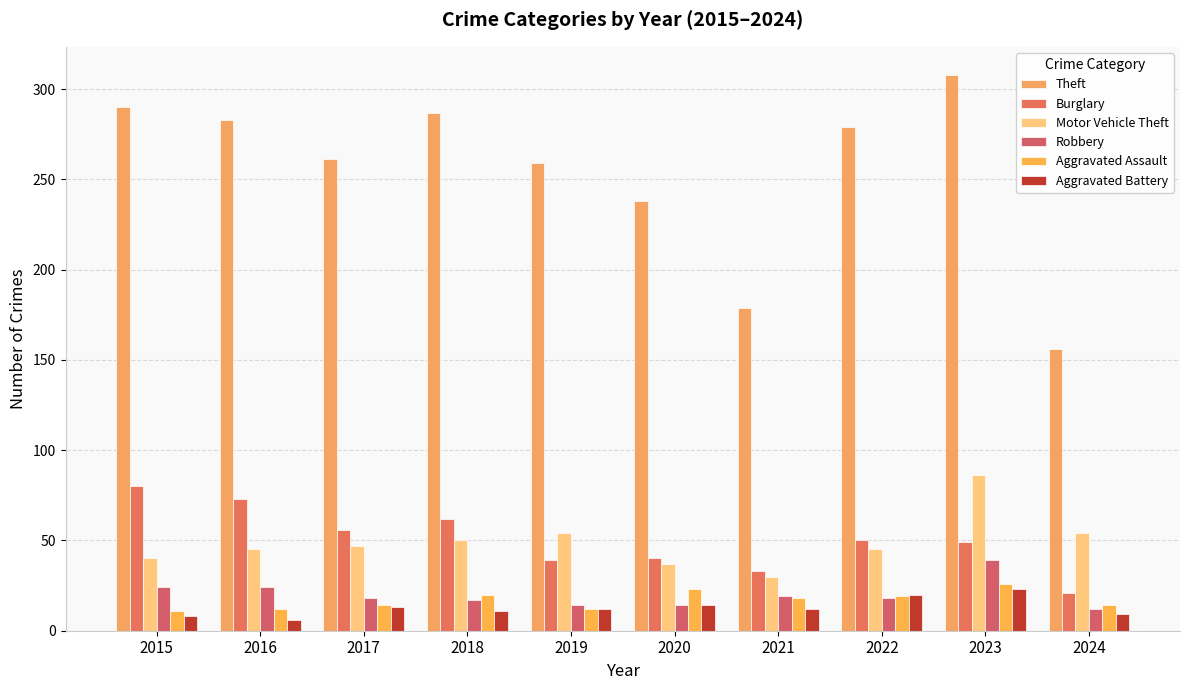

The Aggravated Battery series shows 21 at 2021. True or false?

False